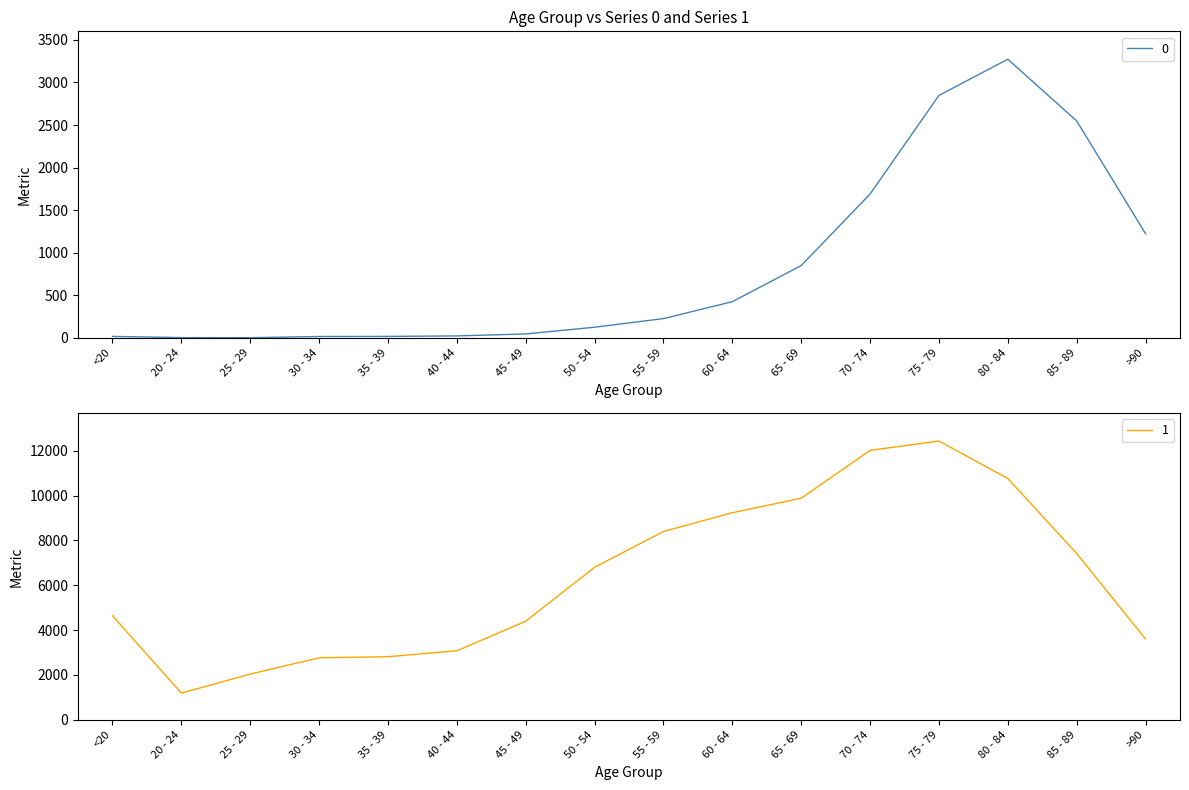

What is the spread (max minus min) of values at 45 - 49?

4349